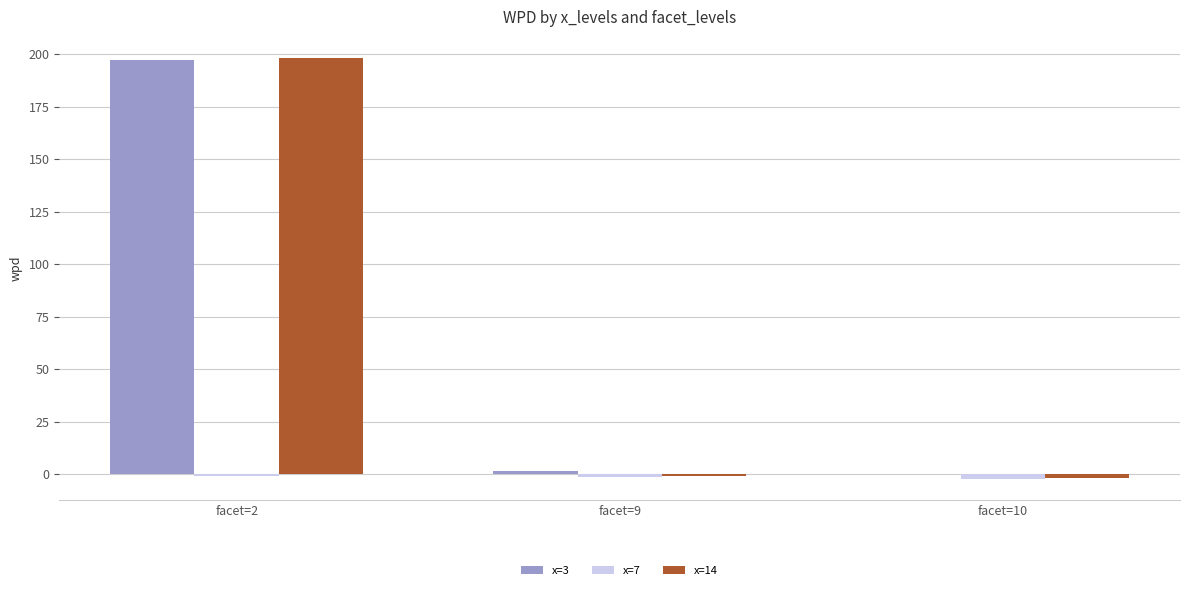

What is the maximum value for x=3?

197.1